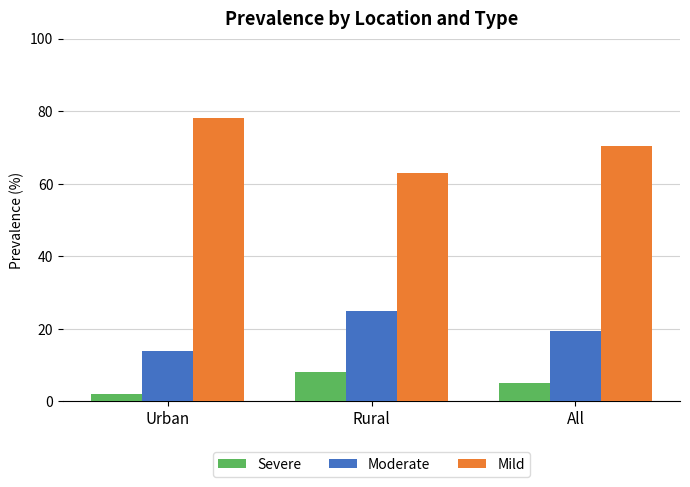

List the series in order of their overall mean, lowest first.

Severe, Moderate, Mild